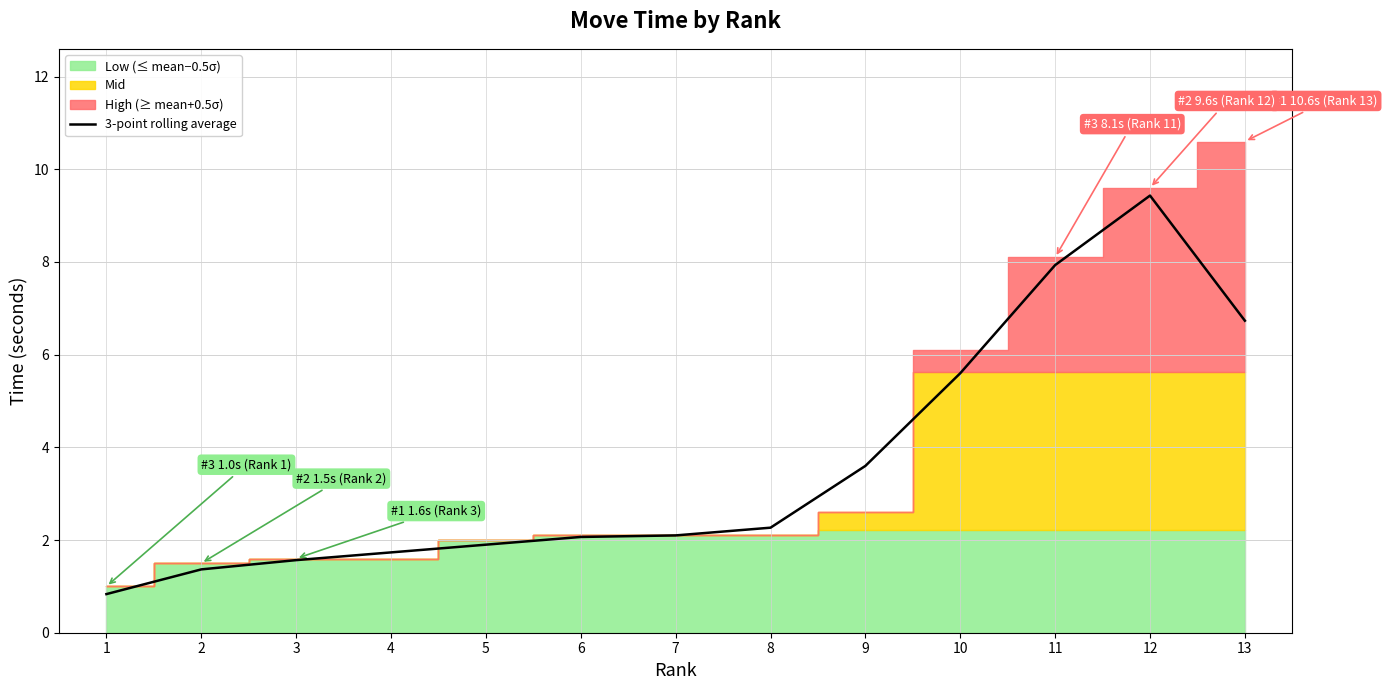

What is the approximate value at 13?

6.7